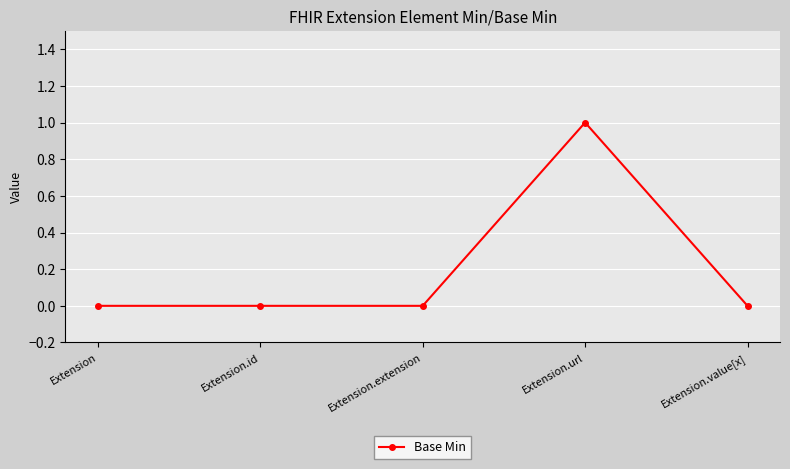

What position from the right is Extension.id?

4